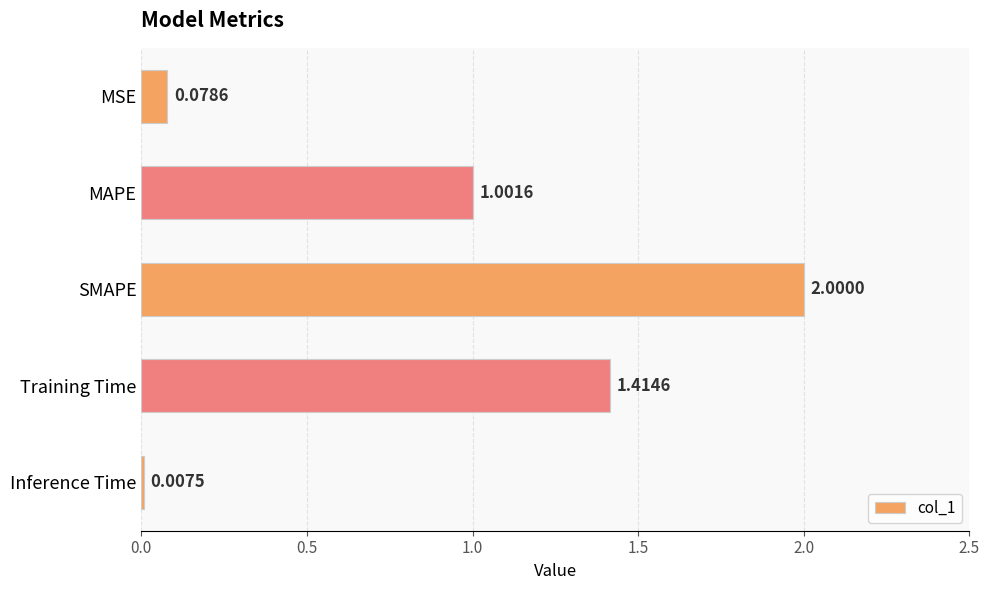

Where is the data nearest to the value 1?

MAPE